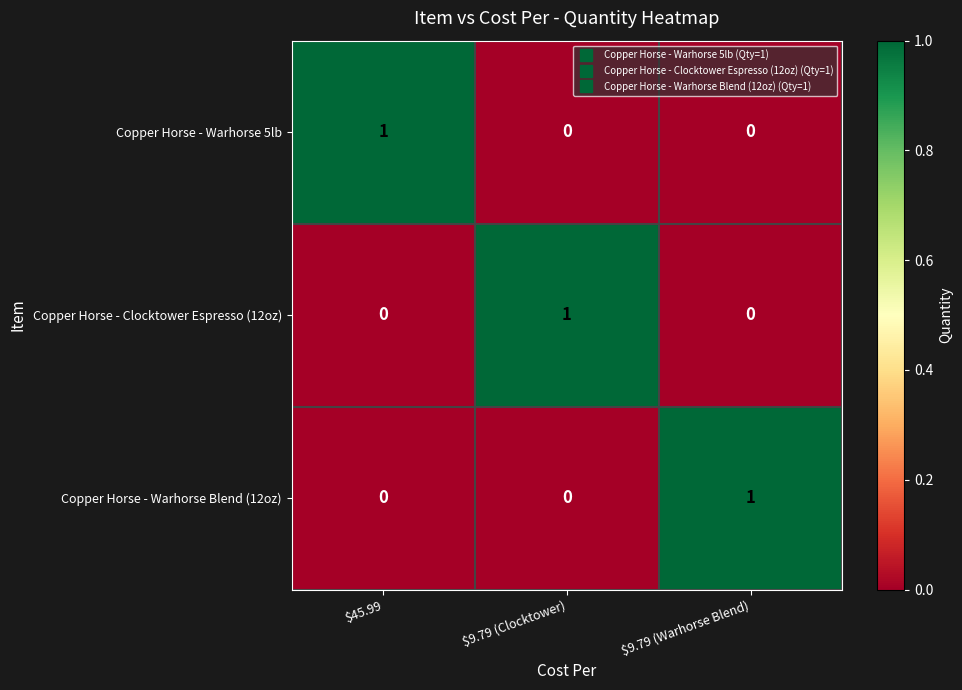

At how many categories does at least one series exceed 0?

3